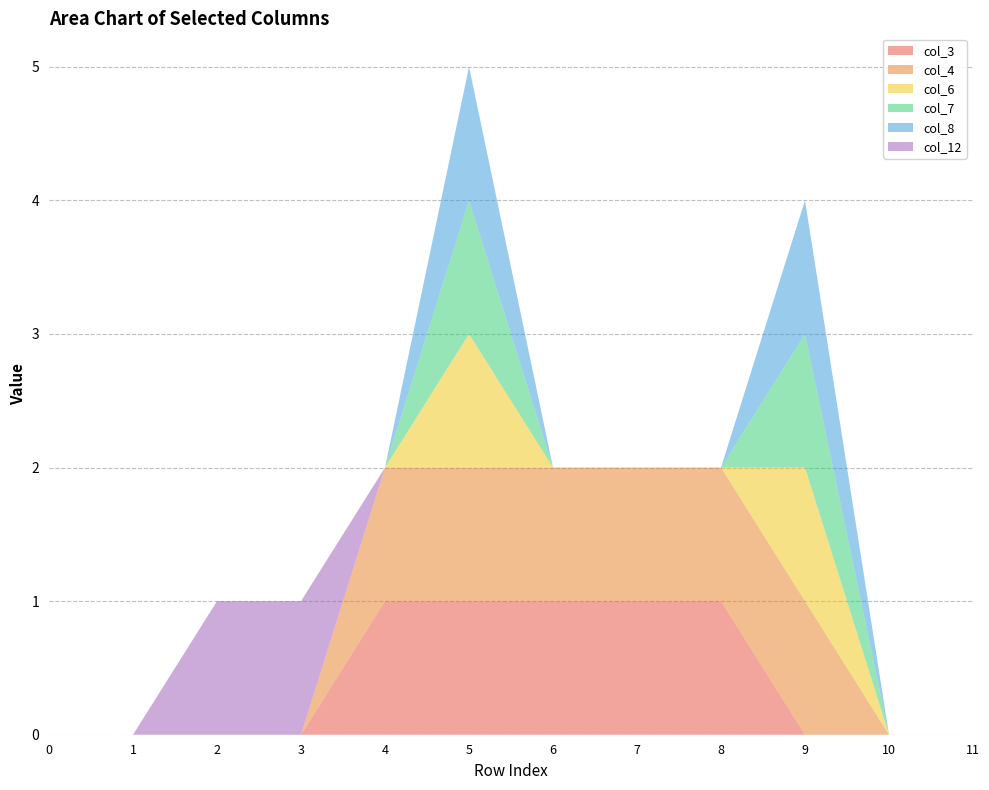

Reading left to right, extract all data points from this chart.

col_3: 0=0	1=0	2=0	3=0	4=1	5=1	6=1	7=1	8=1	9=0	10=0	11=0
col_4: 0=0	1=0	2=0	3=0	4=1	5=1	6=1	7=1	8=1	9=1	10=0	11=0
col_6: 0=0	1=0	2=0	3=0	4=0	5=1	6=0	7=0	8=0	9=1	10=0	11=0
col_7: 0=0	1=0	2=0	3=0	4=0	5=1	6=0	7=0	8=0	9=1	10=0	11=0
col_8: 0=0	1=0	2=0	3=0	4=0	5=1	6=0	7=0	8=0	9=1	10=0	11=0
col_12: 0=0	1=0	2=1	3=1	4=0	5=0	6=0	7=0	8=0	9=0	10=0	11=0